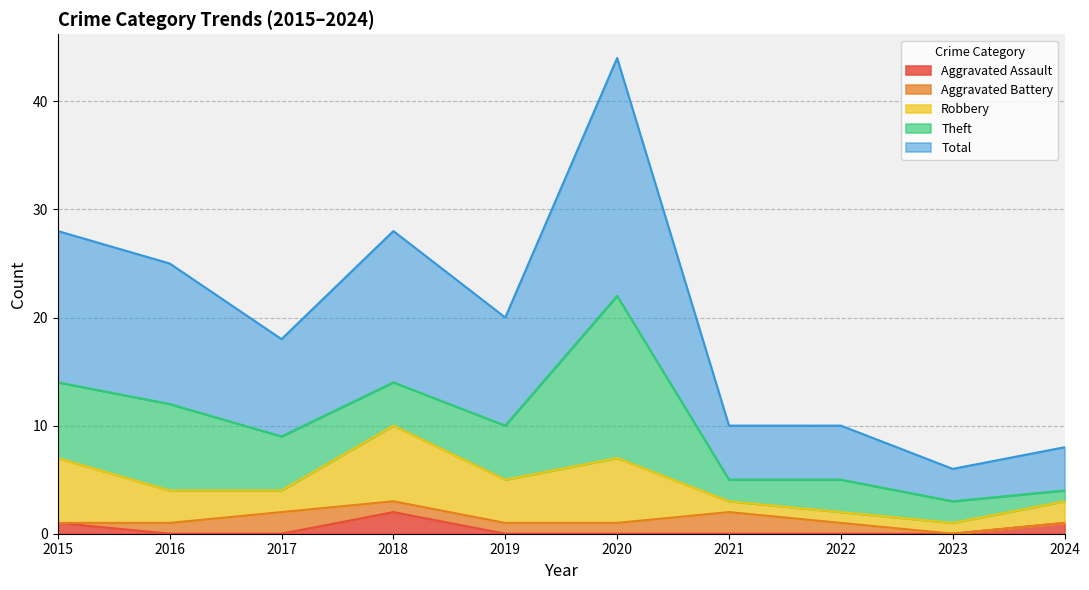

What is the maximum value for Aggravated Assault?

2